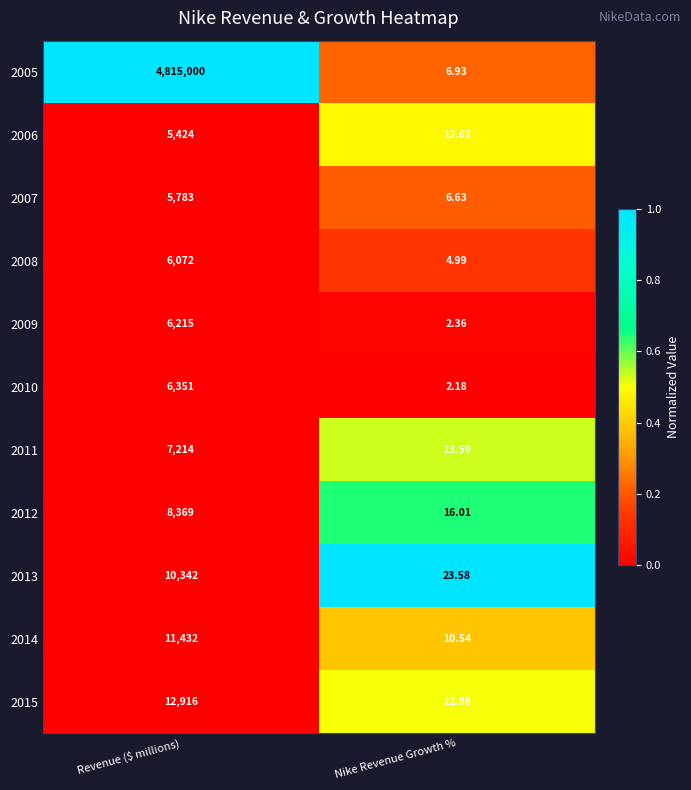

Which label corresponds to the smallest value in the chart?

Nike Revenue Growth %